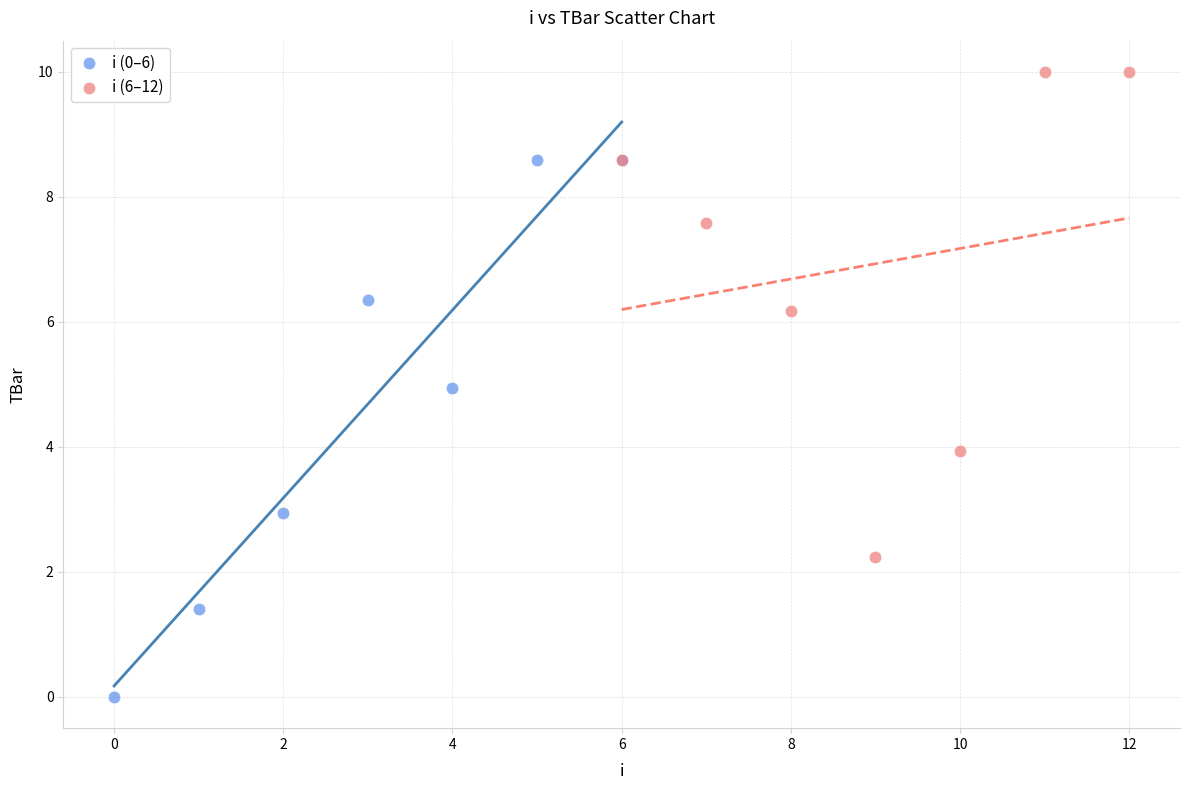

Which series contains the lowest Y value?

i (0–6)